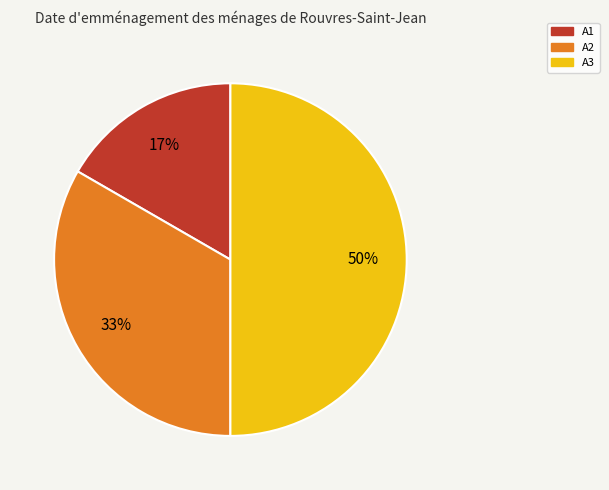

Is the sum of A1 and A3 greater than half?

Yes